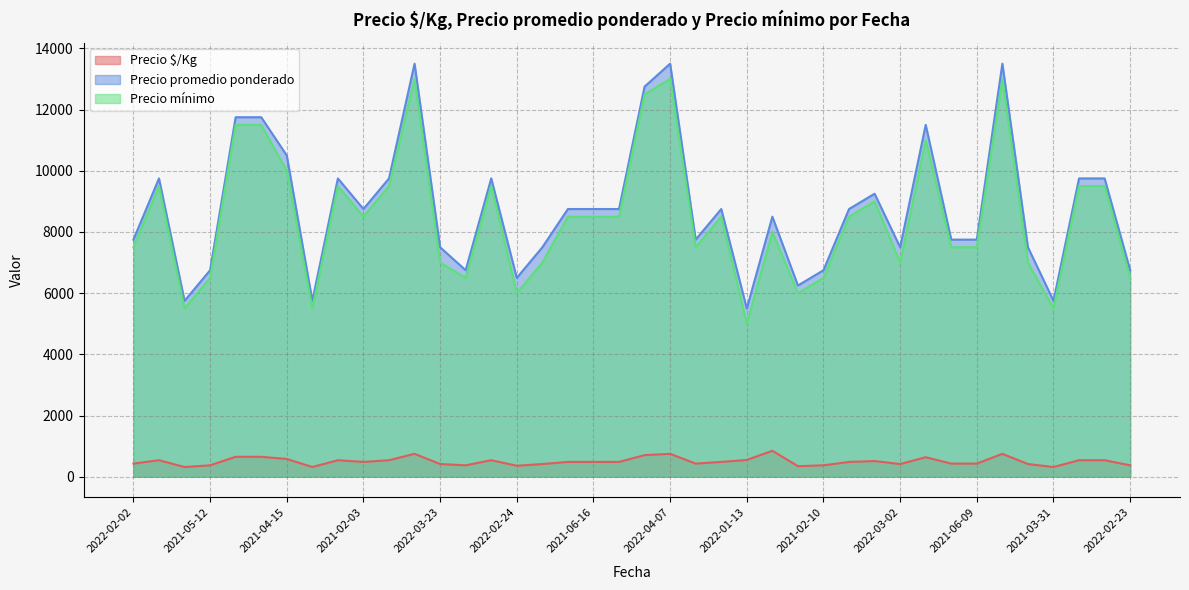

What is the greatest value displayed?

13500